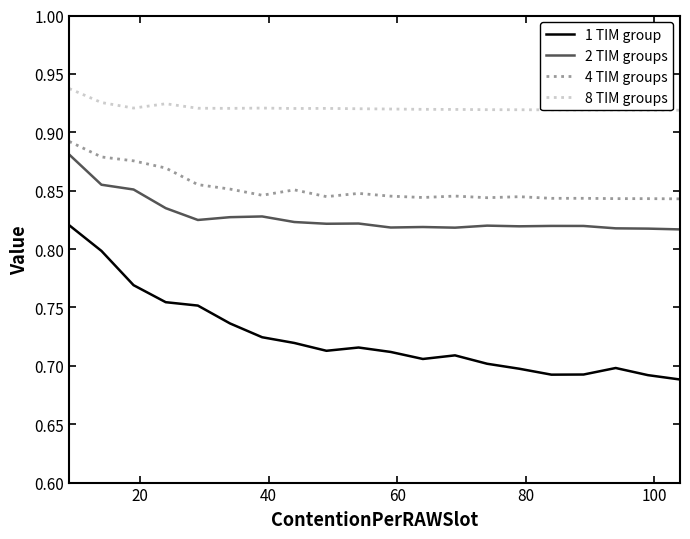

True or false: 4 TIM groups and 8 TIM groups cross at least once.

False